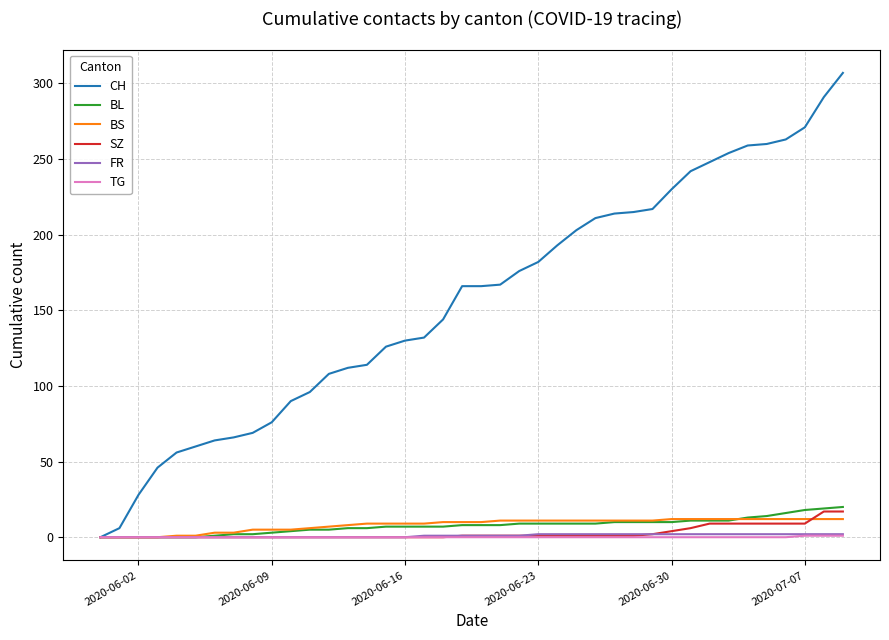

What are all the series names shown in the legend?

CH, BL, BS, SZ, FR, TG